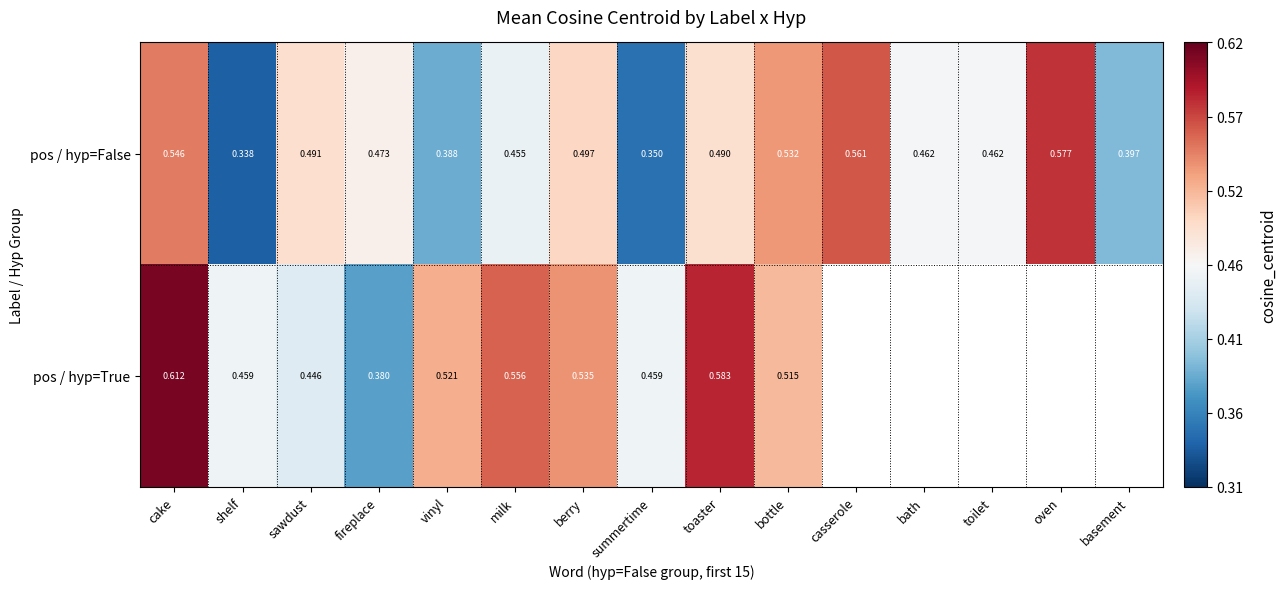

True or false: pos / hyp=False has a value of 0.7 at bath.

False